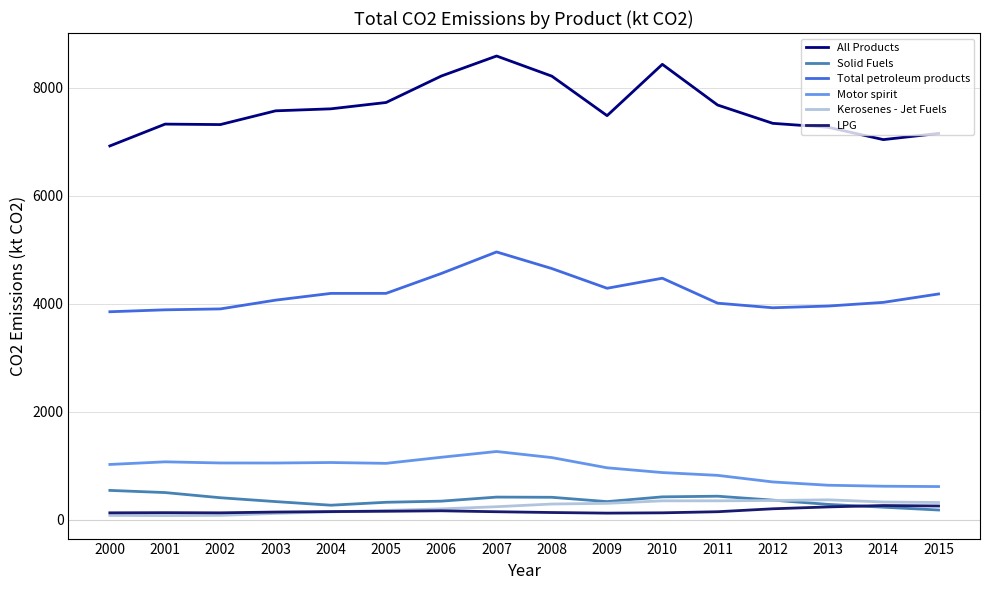

What is the minimum value for All Products?

6924.5